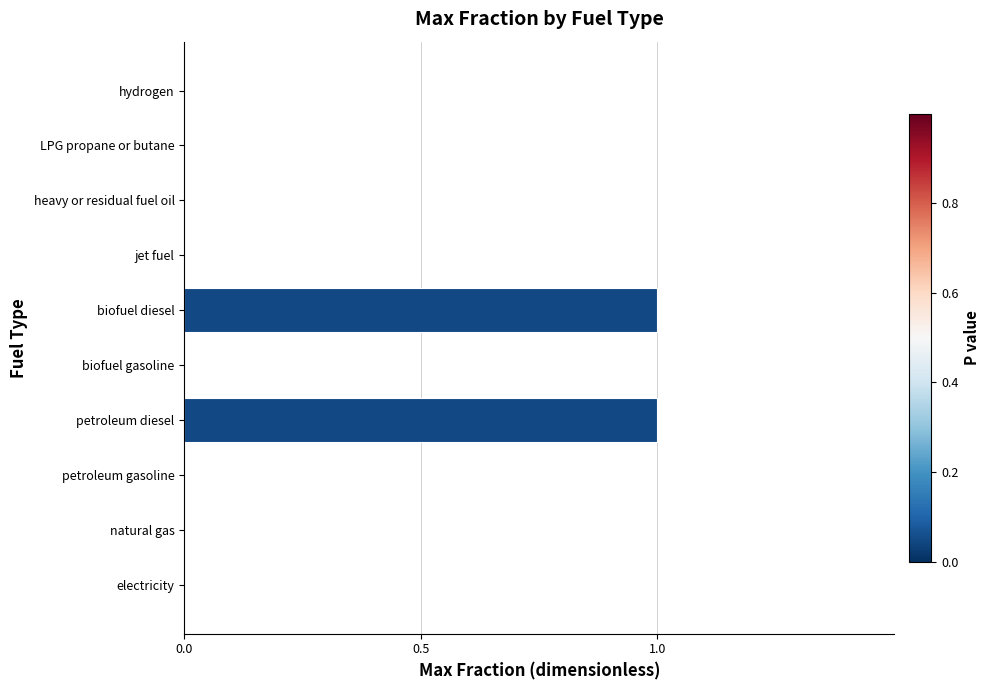

The value at LPG propane or butane is 0. True or false?

True